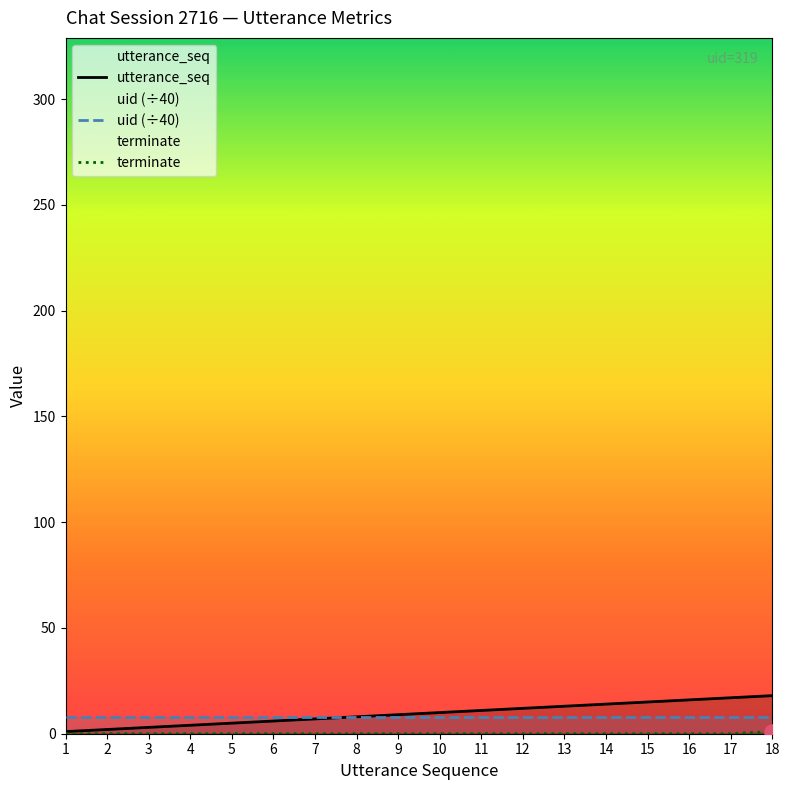

Which series has the largest Y range (max minus min)?

utterance_seq